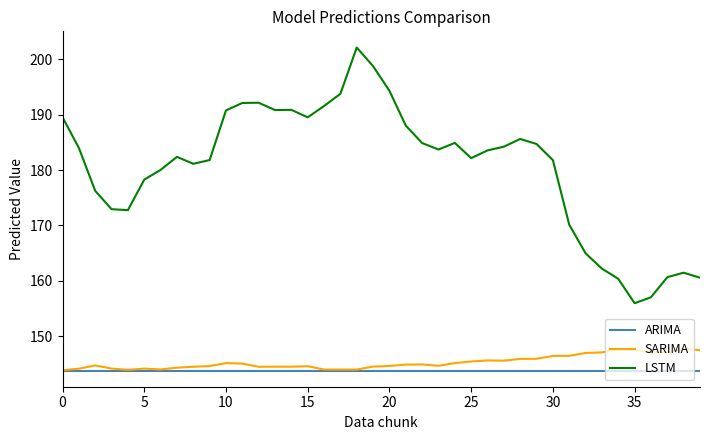

Which series has the largest total across all categories?

LSTM